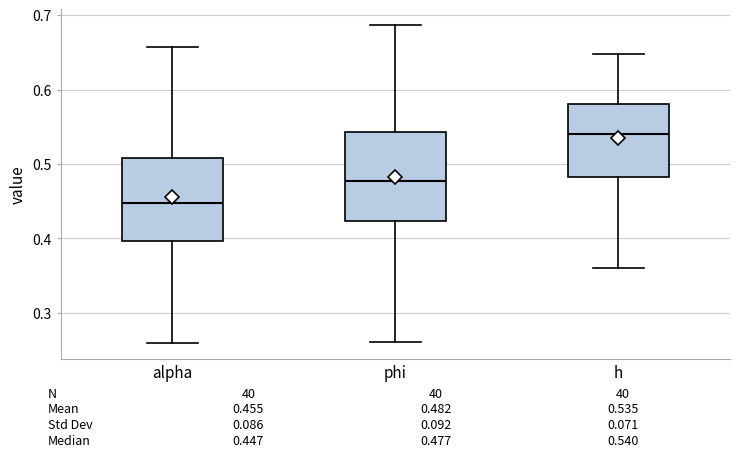

Which box has the highest median line?

h